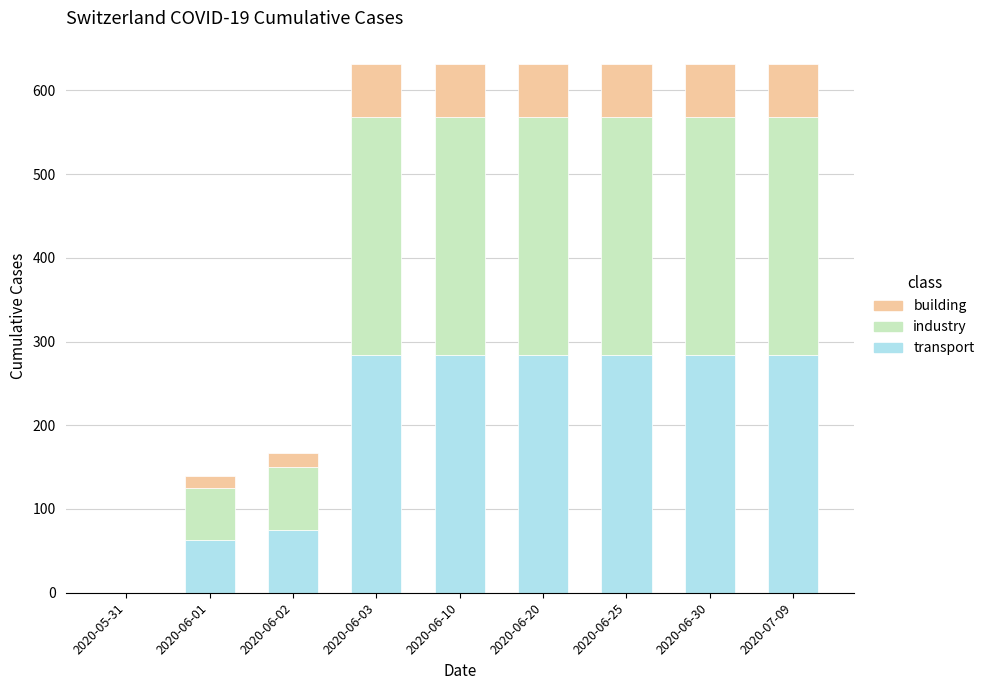

What is the total value across all series at 2020-06-25?

631.0